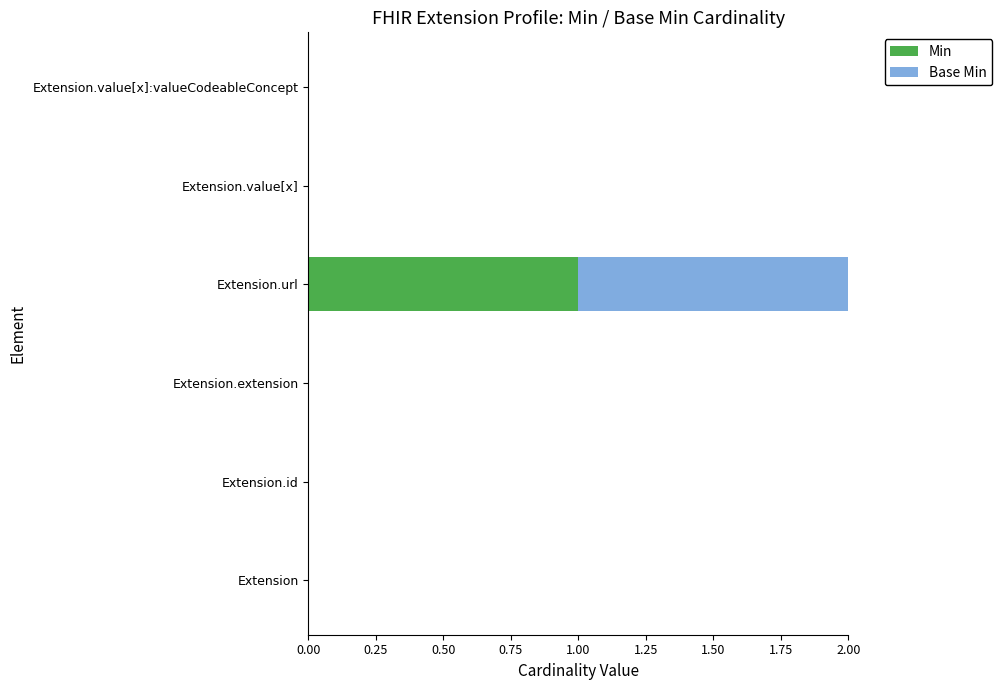

At which label does Min reach its peak?

Extension.url